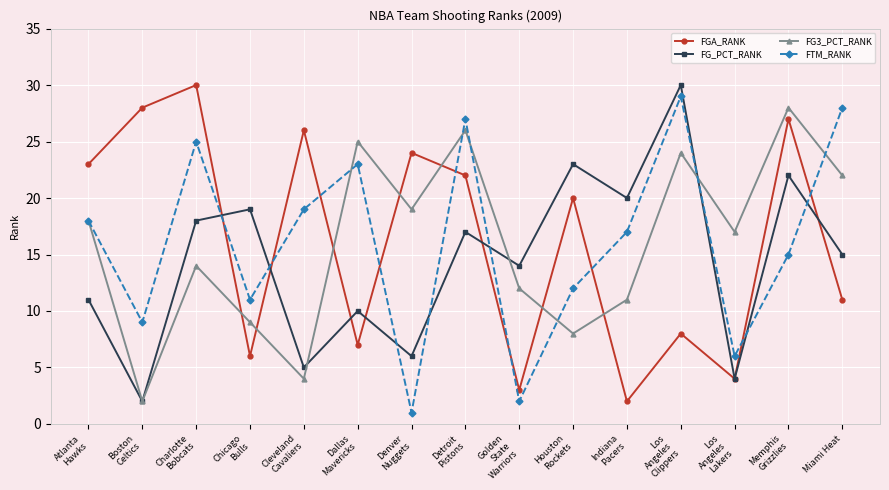

True or false: FGA_RANK has a value of 5 at Golden
State
Warriors.

False